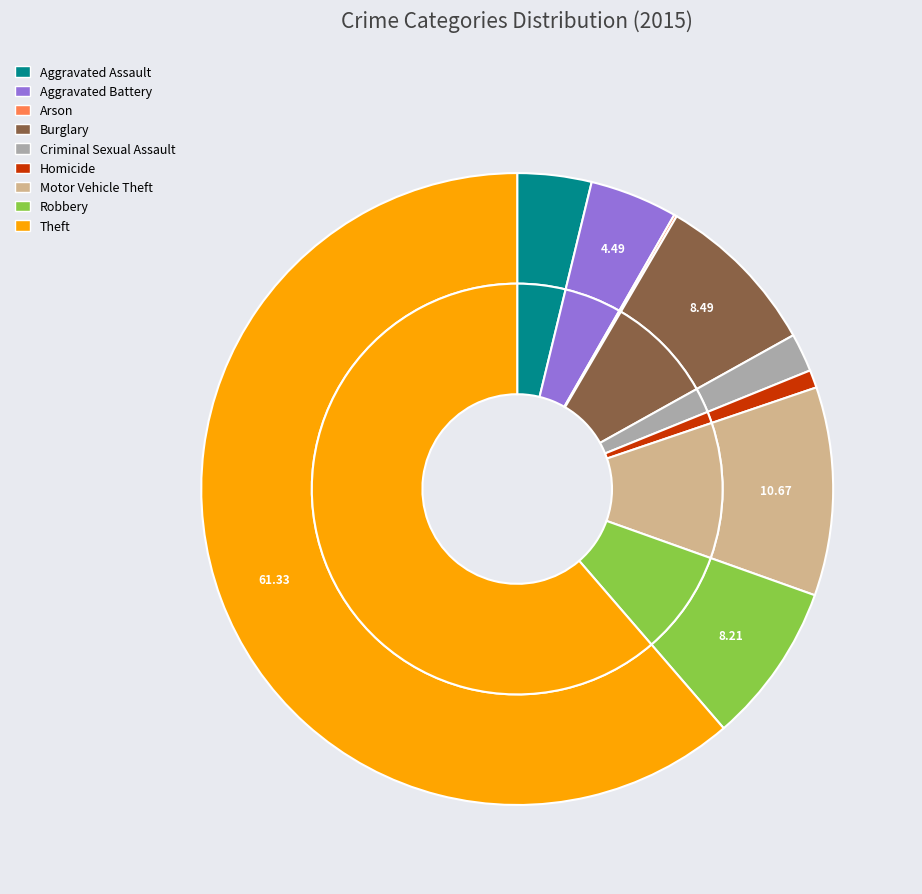

Which slice is the smallest?

Arson